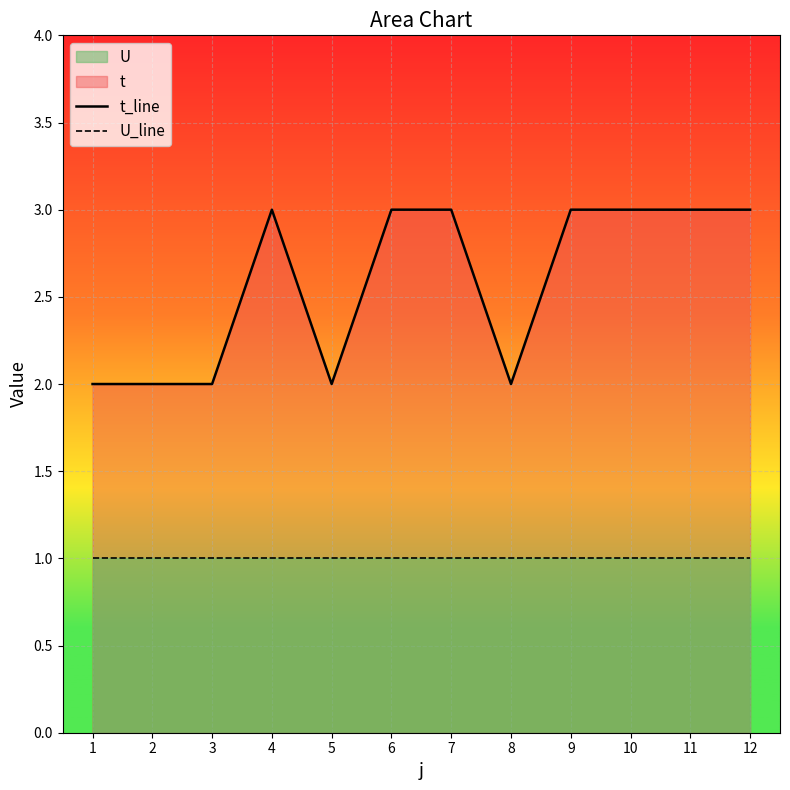

Between 12 and 6, which is larger?

12